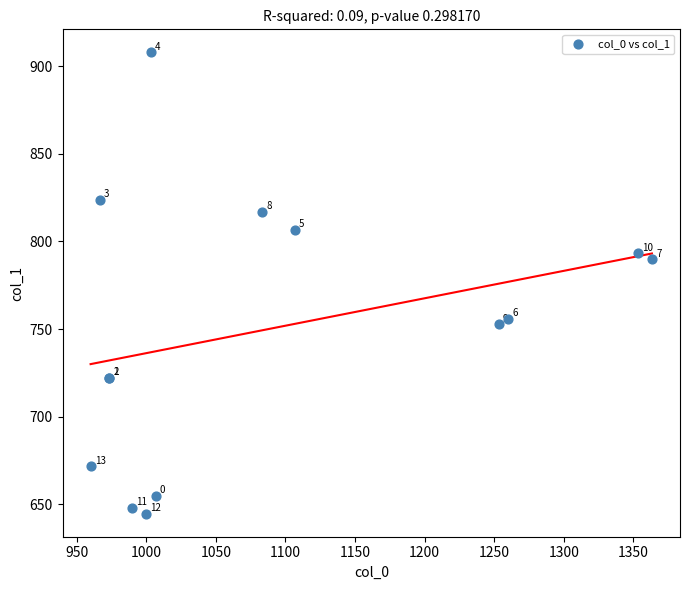

What Y value in the scatter plot is closest to 776?

789.8